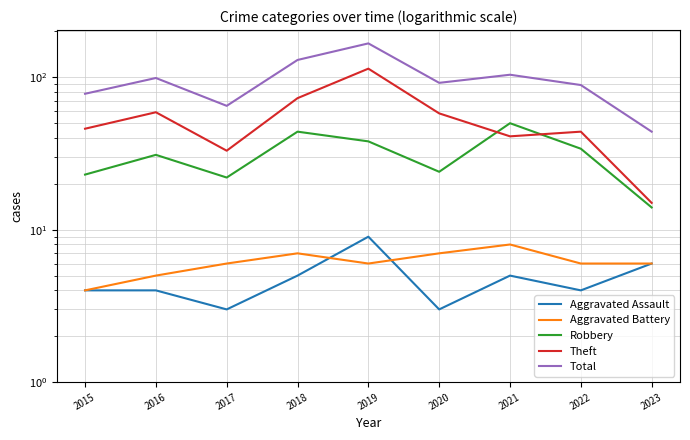

What is the value of the Total point at the 6th from the left?

92